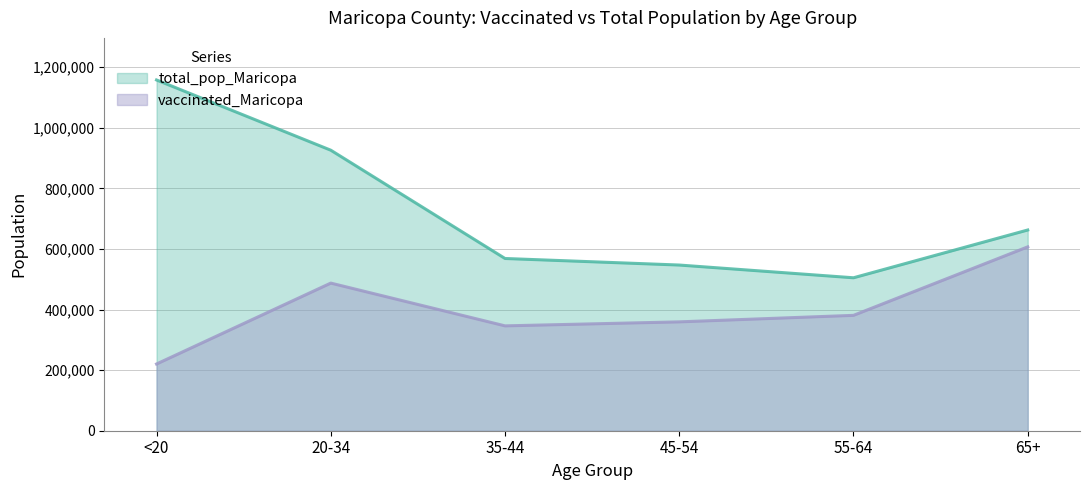

What is the approximate value of vaccinated_Maricopa at <20?

220336